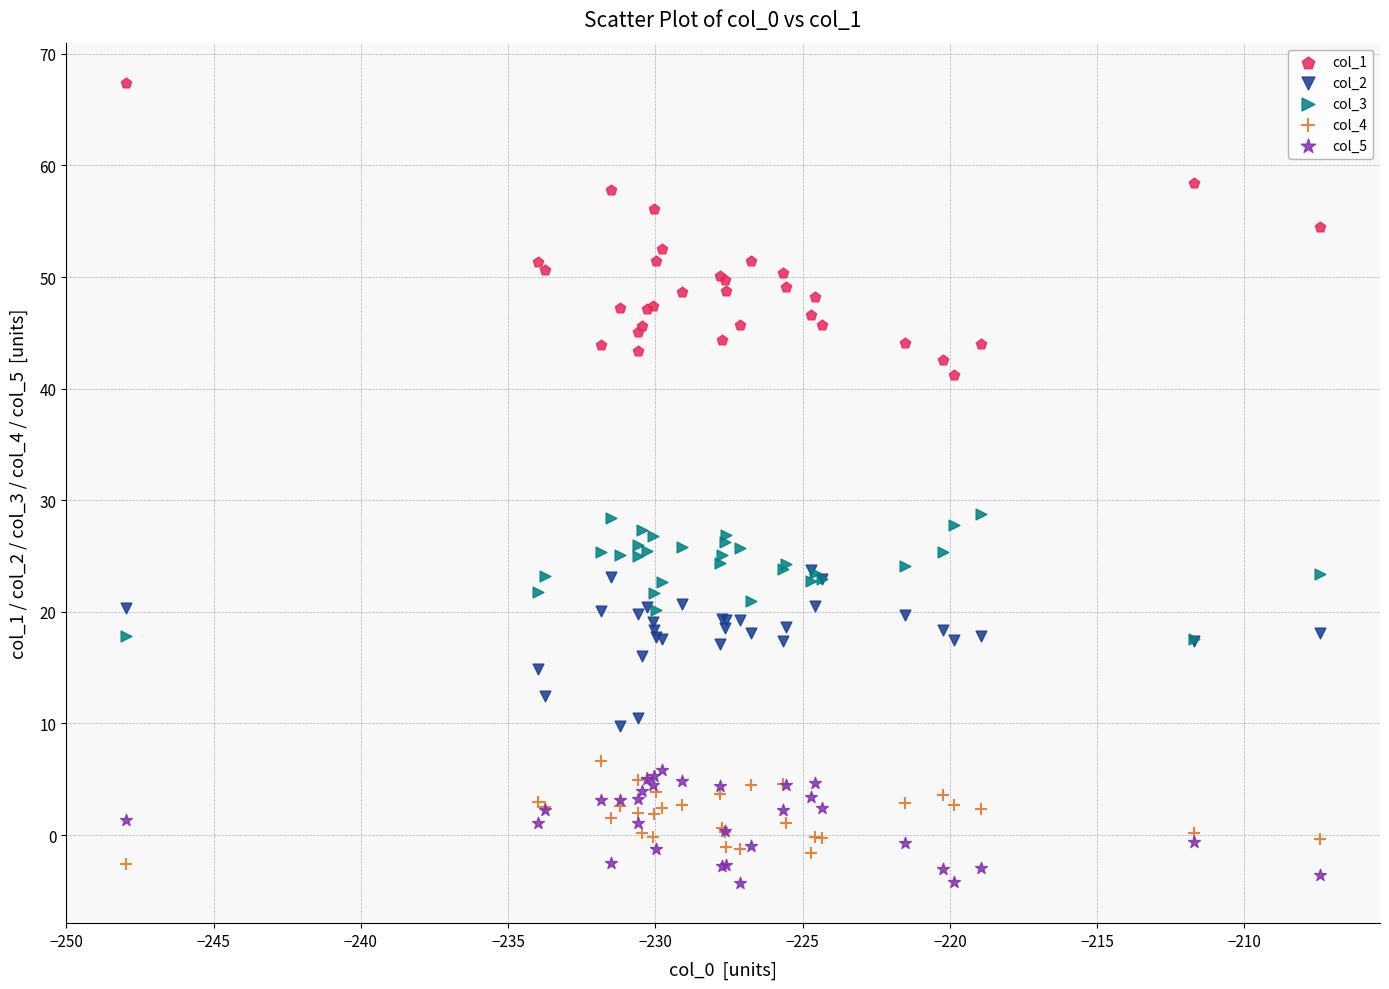

What are all the series names shown in the legend?

col_1, col_2, col_3, col_4, col_5